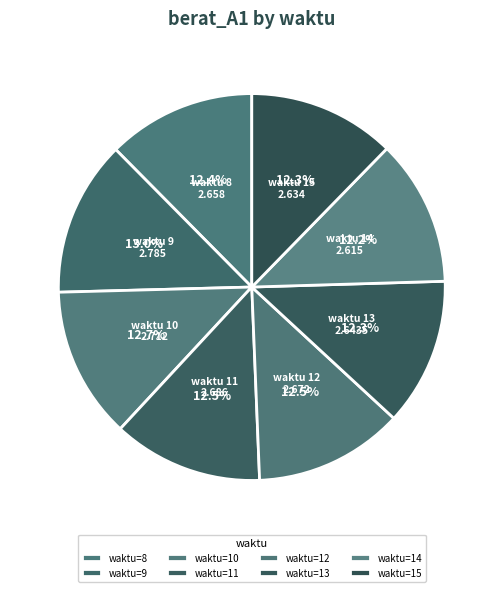

How many slices are in this pie chart?

8